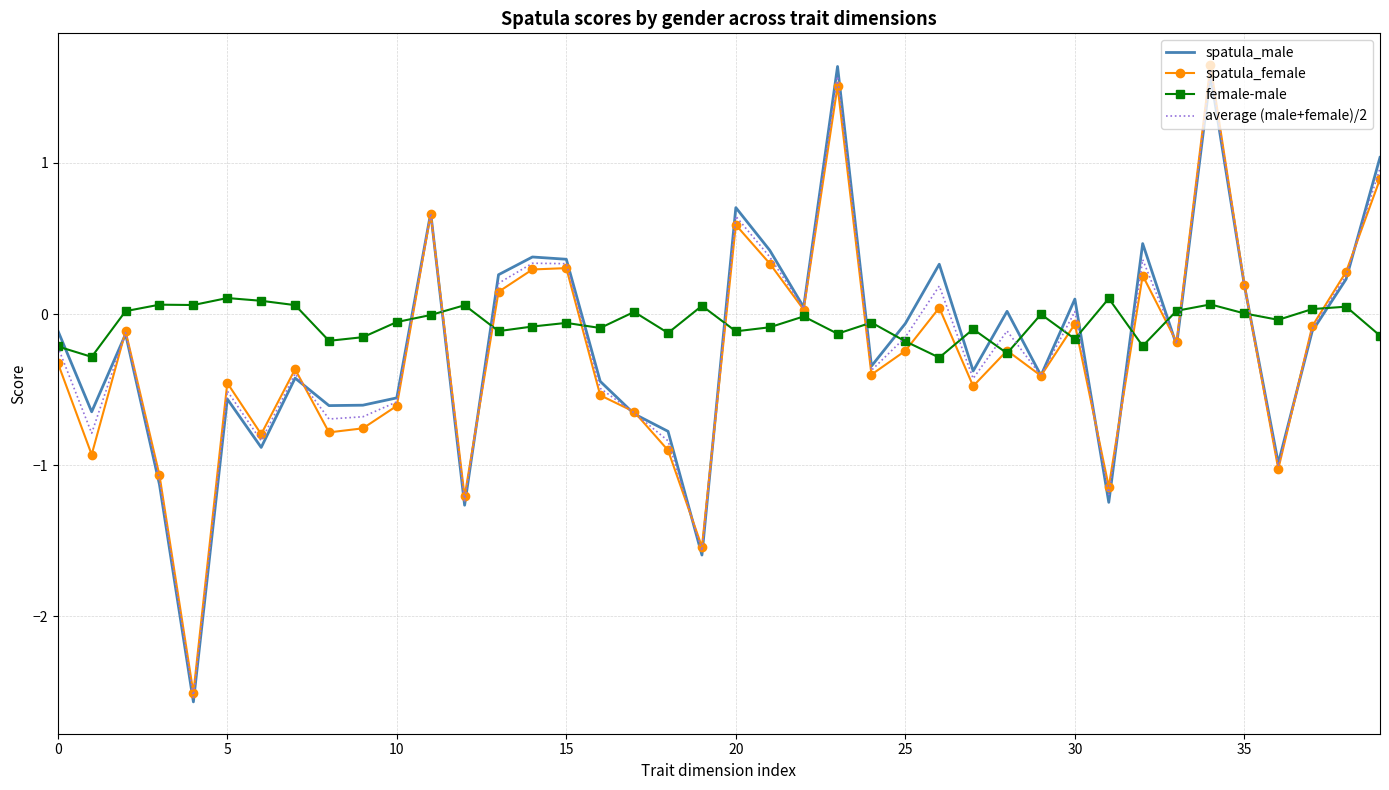

Which series ends up on top after the final intersection of female-male and average (male+female)/2?

average (male+female)/2